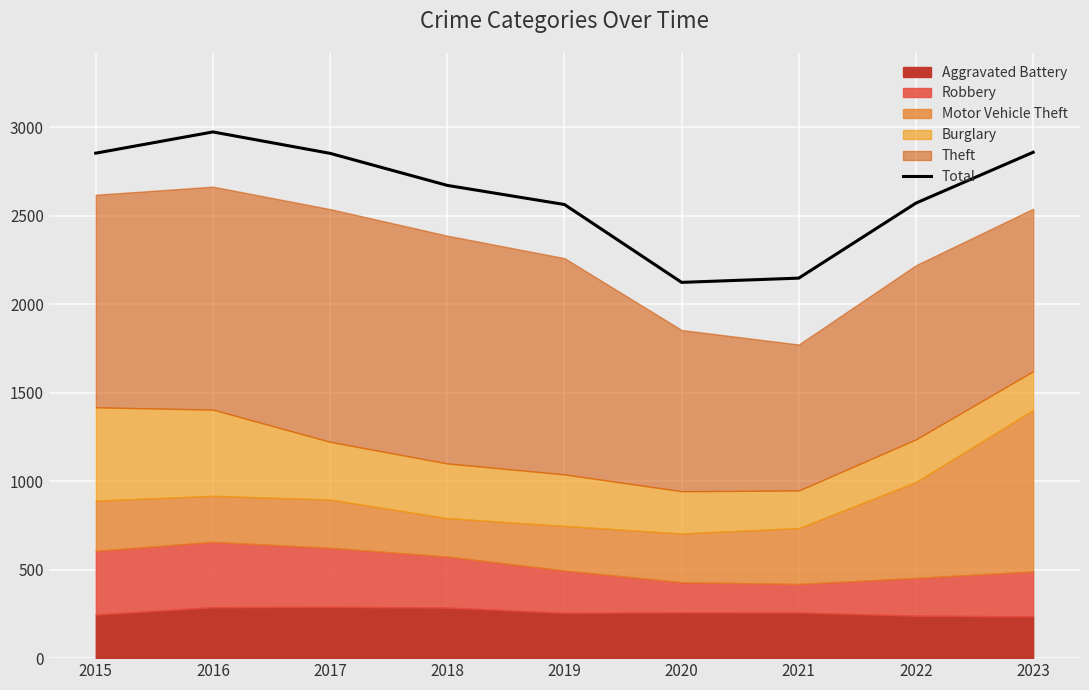

Reading left to right, list all the values displayed in this chart.

2015=2853	2016=2973	2017=2852	2018=2671	2019=2563	2020=2123	2021=2147	2022=2571	2023=2858